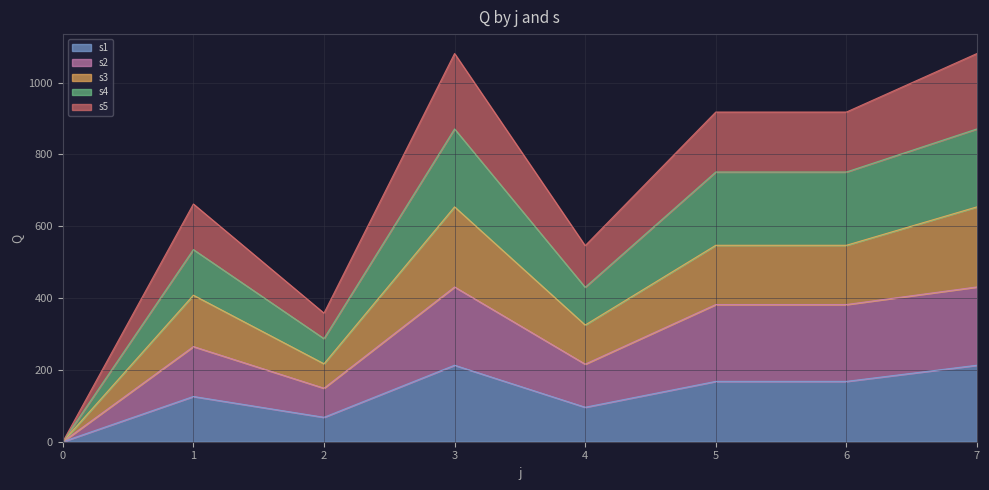

How many values in s3 are above zero?

7